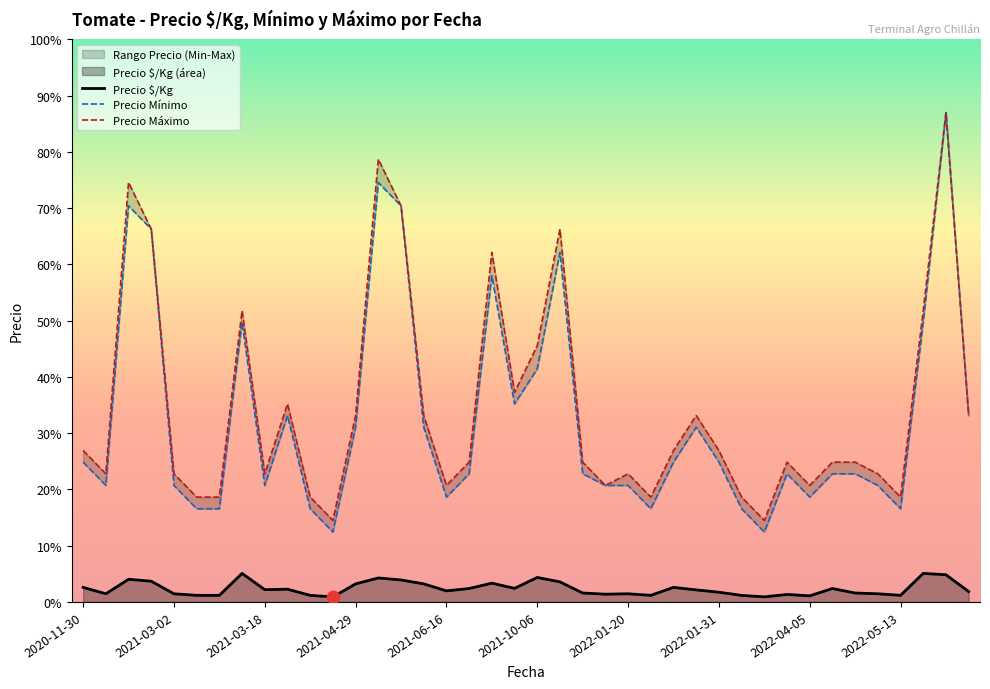

Is the value of Precio mínimo at 2021-02-24 greater than the value of Precio $/Kg at 2021-02-24?

Yes